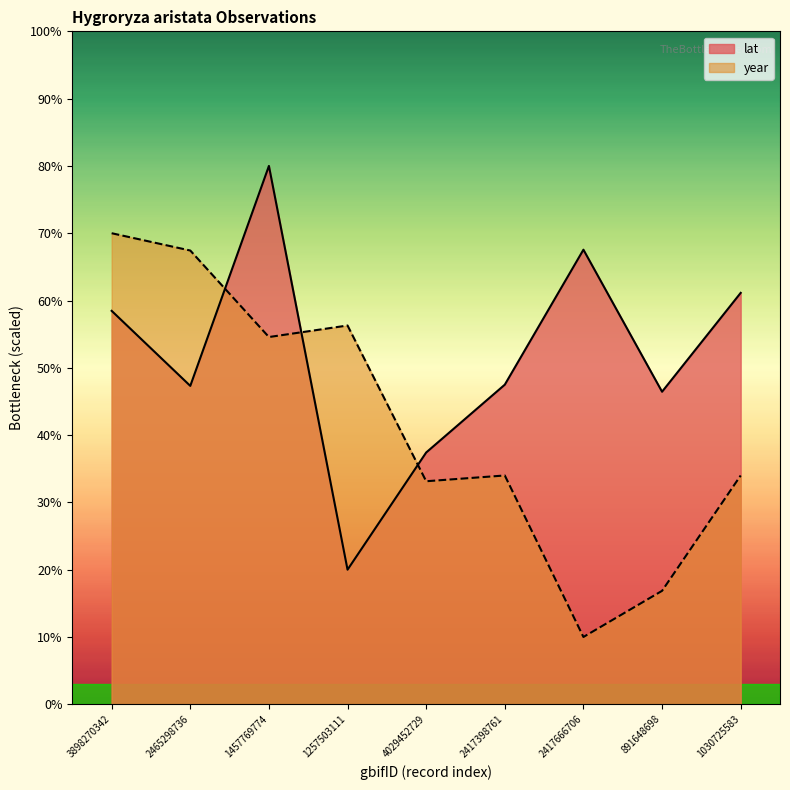

What is the minimum value shown in the chart?

10.0